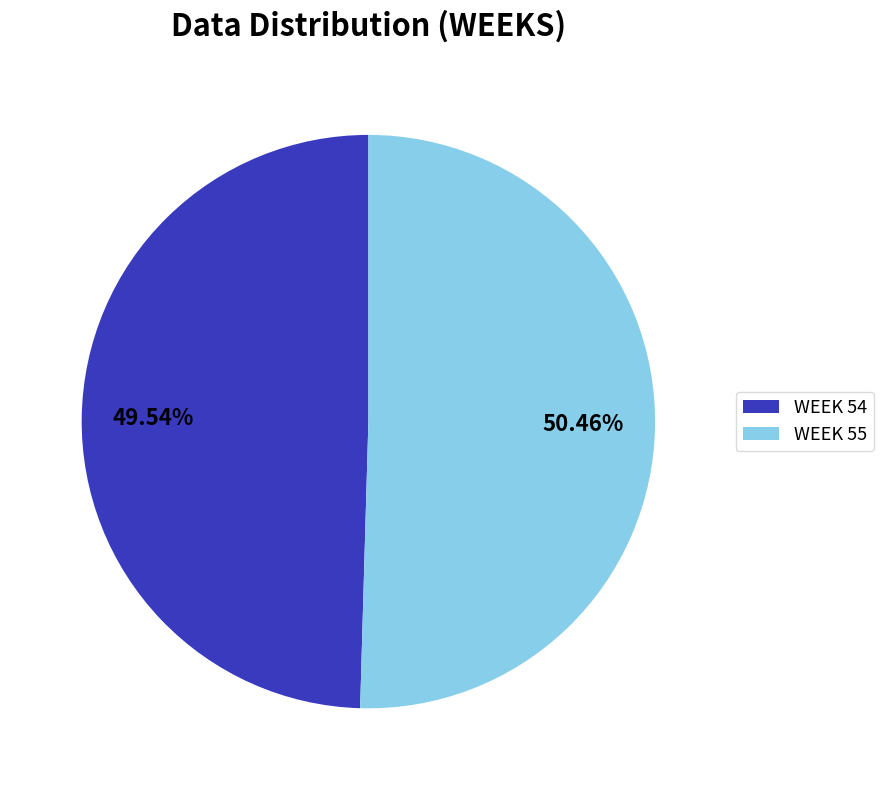

Between WEEK 54 and WEEK 55, which is larger?

WEEK 55